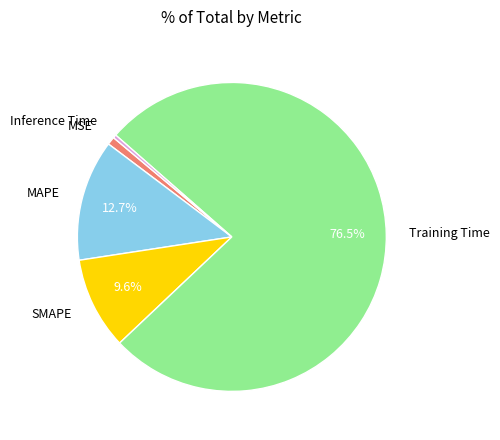

The MSE slice represents 14% of the pie. True or false?

False